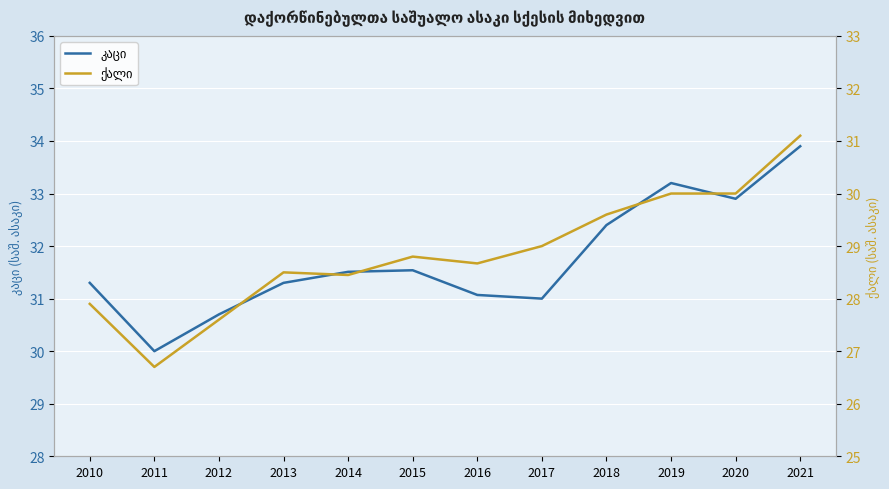

What is the sum of the კაცი values at 2015 and 2016?

62.6